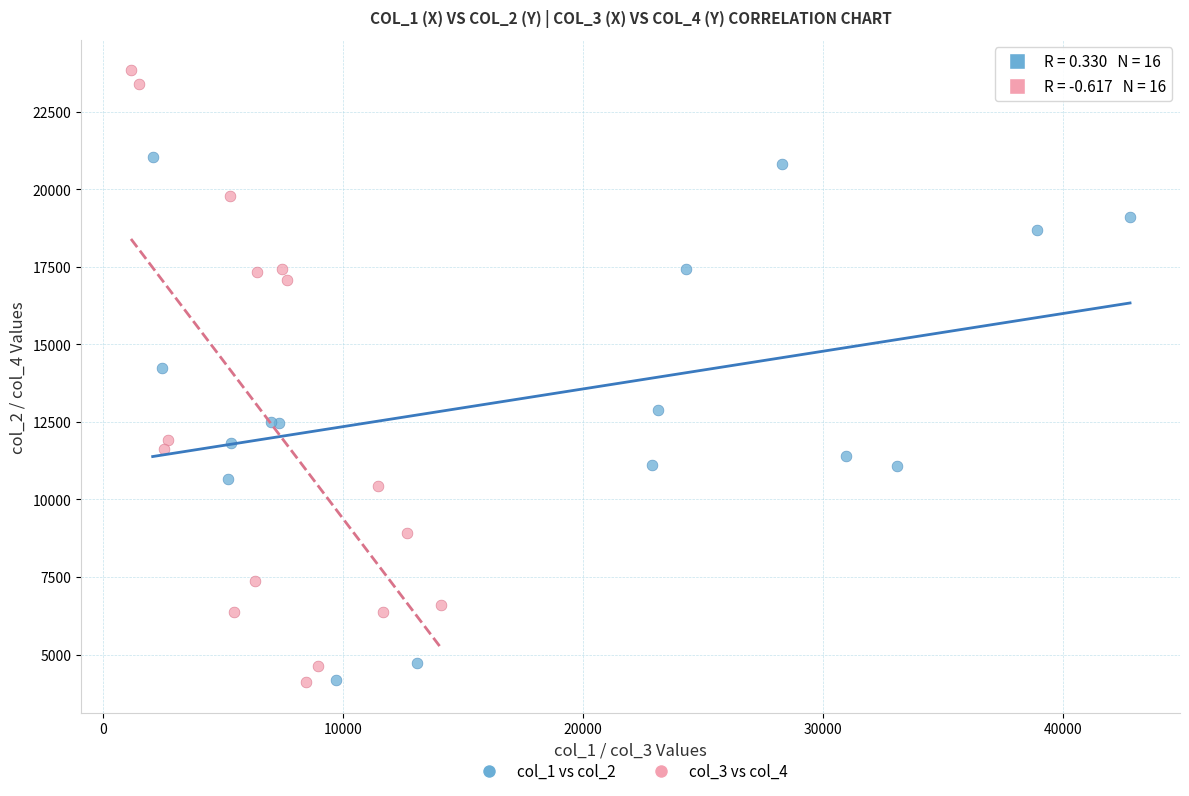

Which series reaches the maximum Y coordinate?

col_3 vs col_4